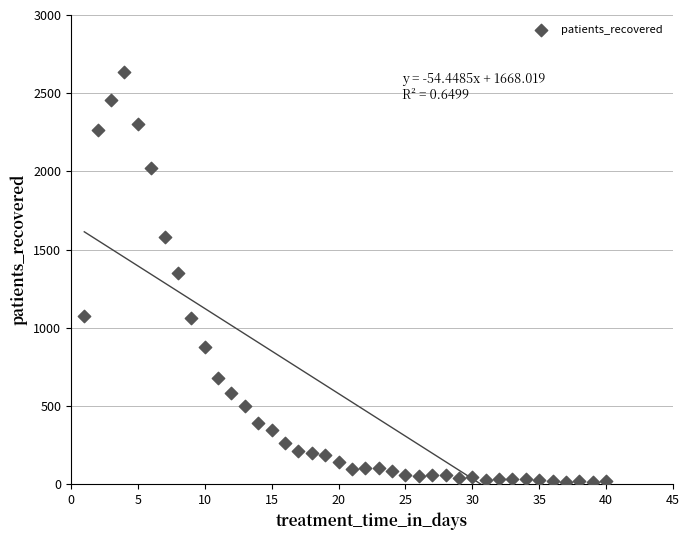

What is the range of Y values (max minus min)?

2626